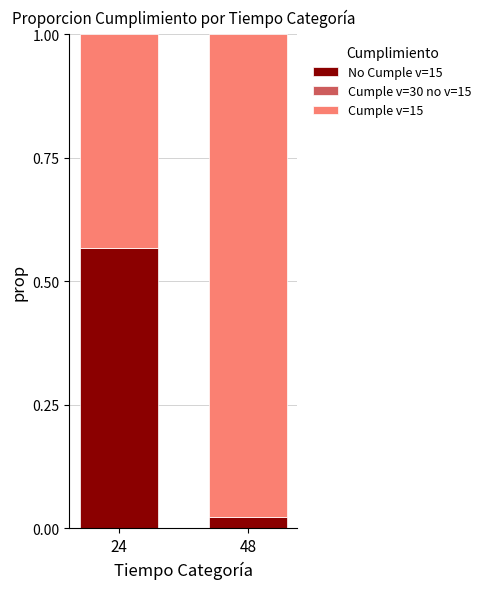

What is the average value of the Cumple v=15 series?

0.7